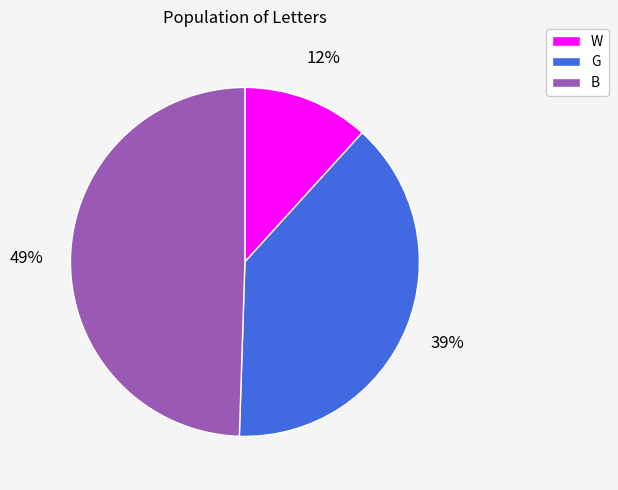

Is W the majority of the pie?

No